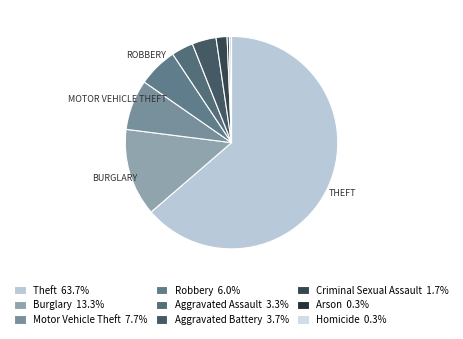

Is there a majority slice in this chart?

Yes